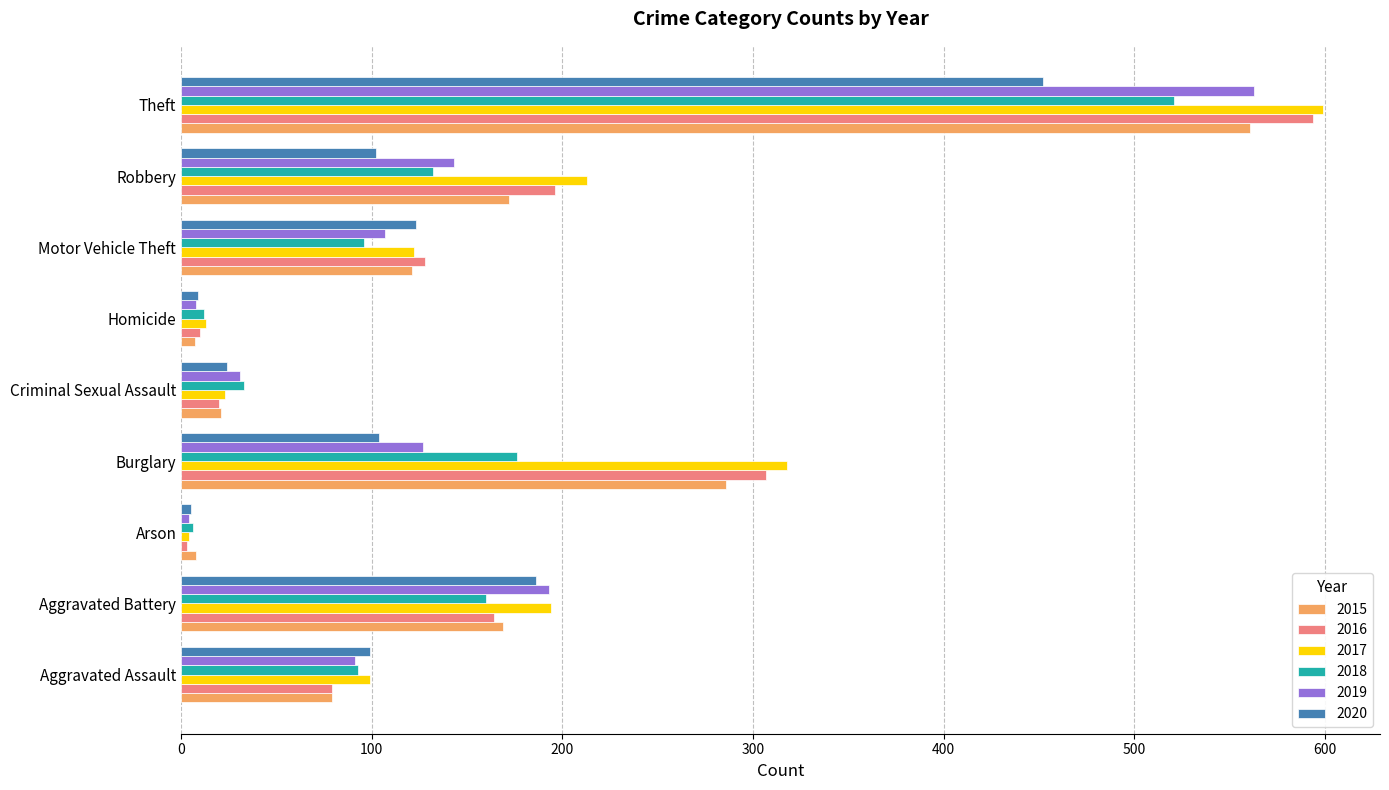

The 2015 series shows 102 at Burglary. True or false?

False